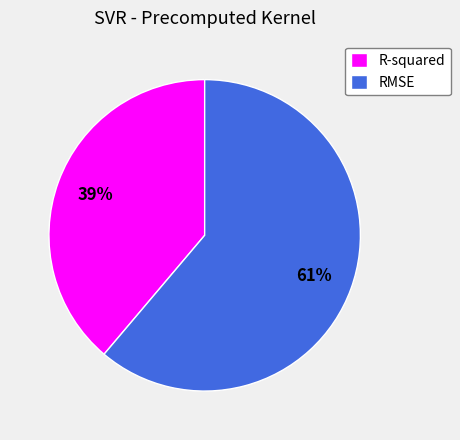

What percentage is the RMSE slice, to the nearest percent?

61%